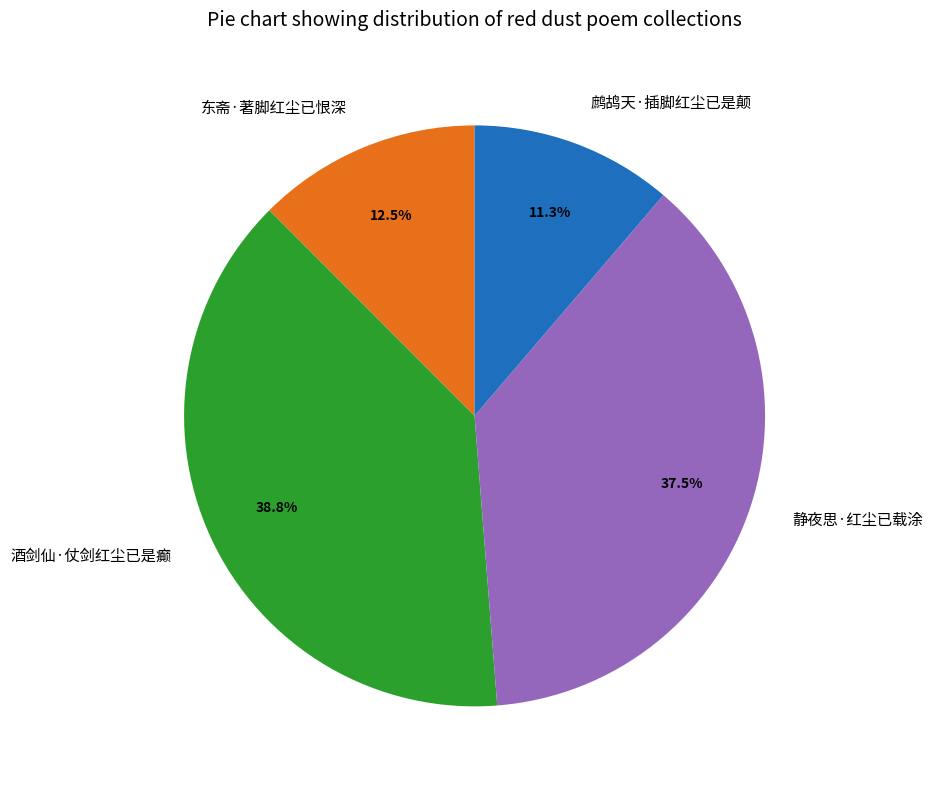

What portion of the pie excludes 鹧鸪天·插脚红尘已是颠?

88.7%